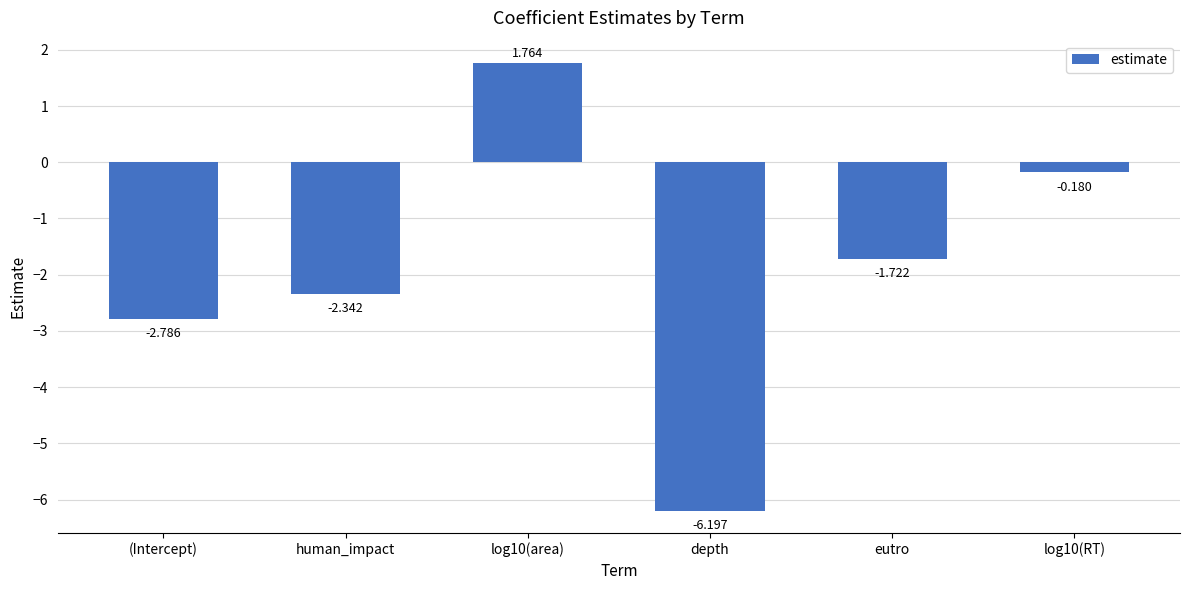

Which label corresponds to the smallest value in the chart?

depth